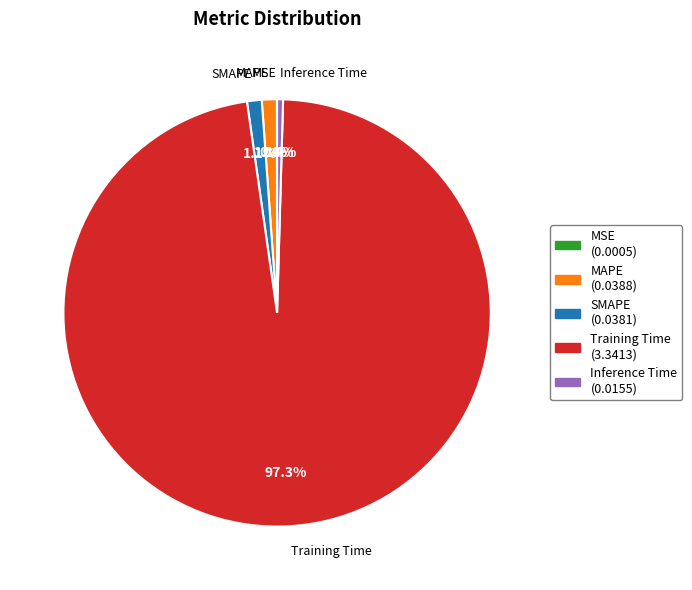

To the nearest percent, what percentage of the pie is Training Time?

97%